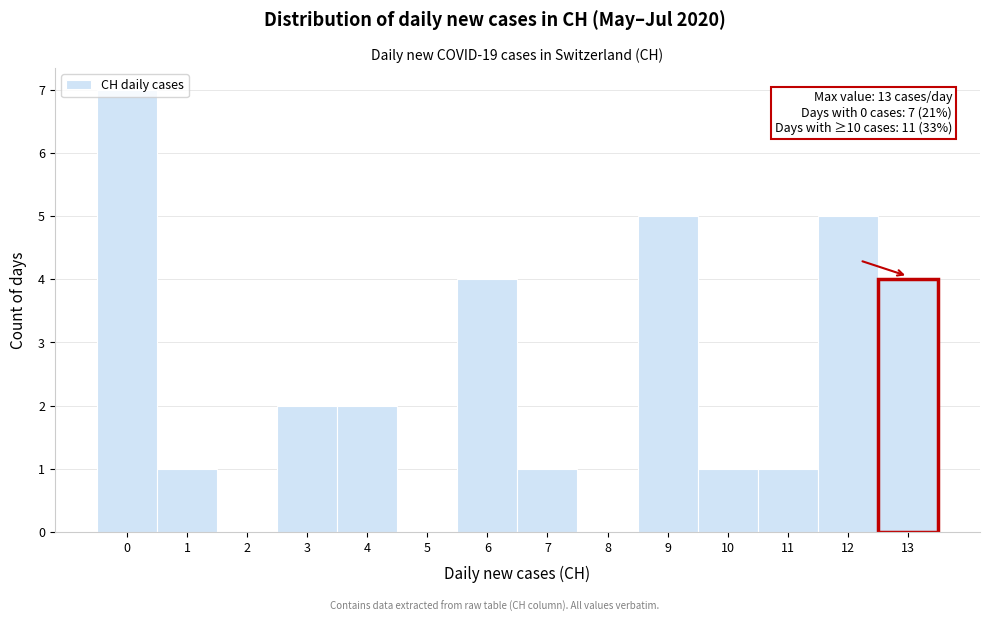

Over which range of the x-axis is the bar tallest?

-0.5 to 0.5